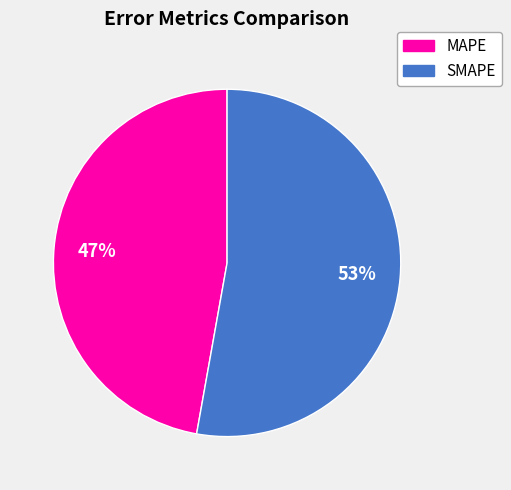

To the nearest percent, what is the average slice percentage?

50%